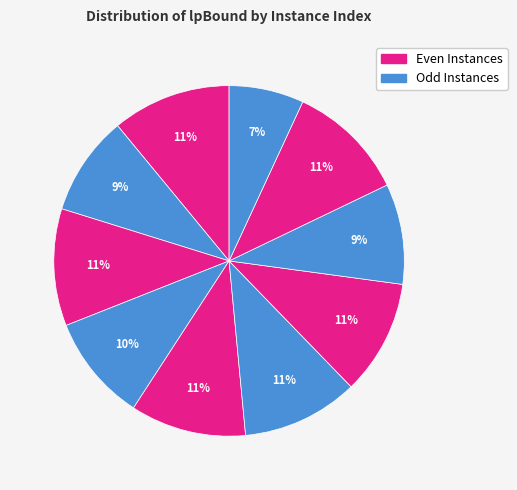

How many slices are in this pie chart?

10